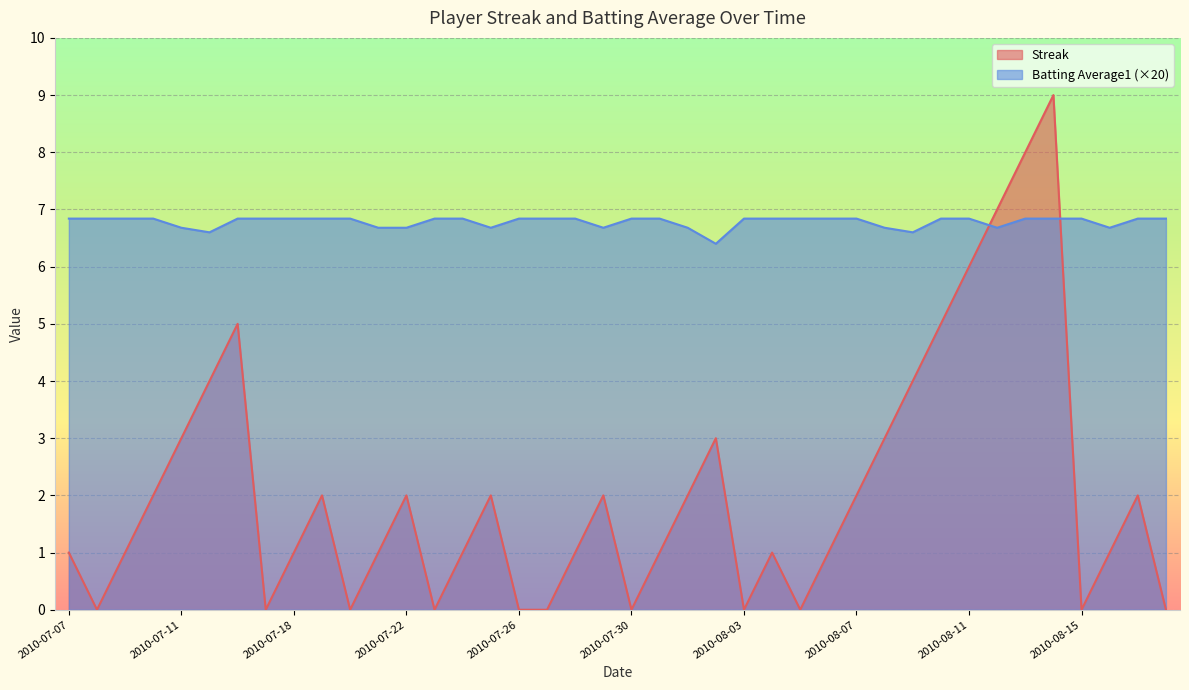

Which series has the widest spread of values?

Streak